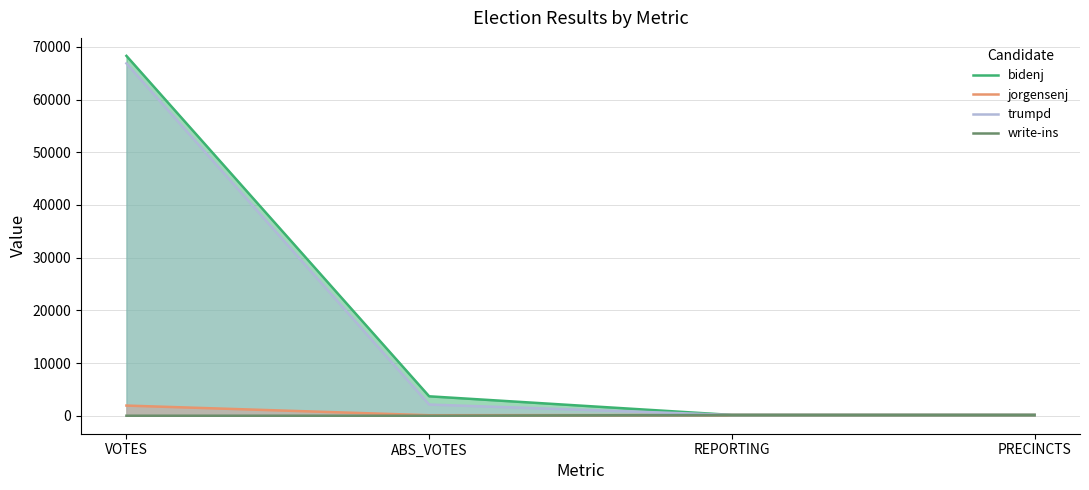

What is the approximate value of write-ins at REPORTING, to the nearest 10?

150